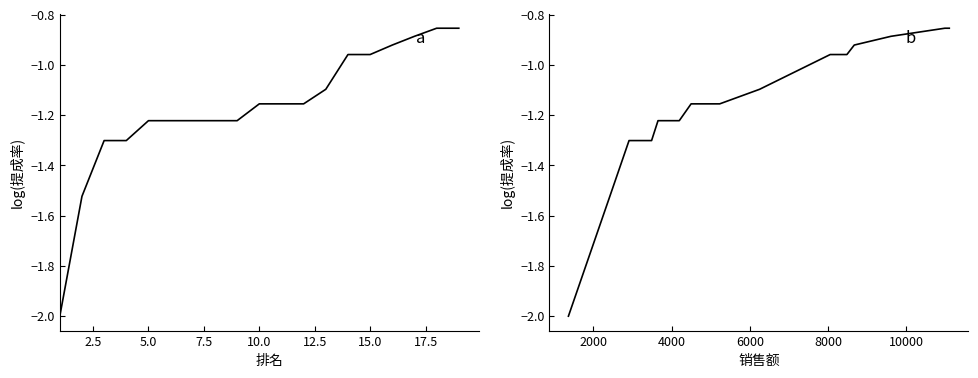

What is the average value of the 提成率 vs 销售额 (log) series?

-1.2